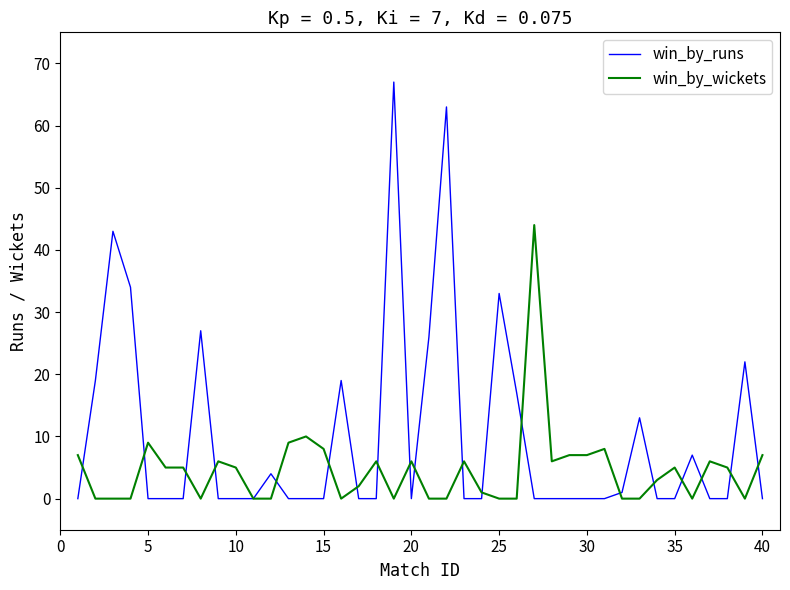

List the series in order of their overall mean, highest first.

win_by_runs, win_by_wickets